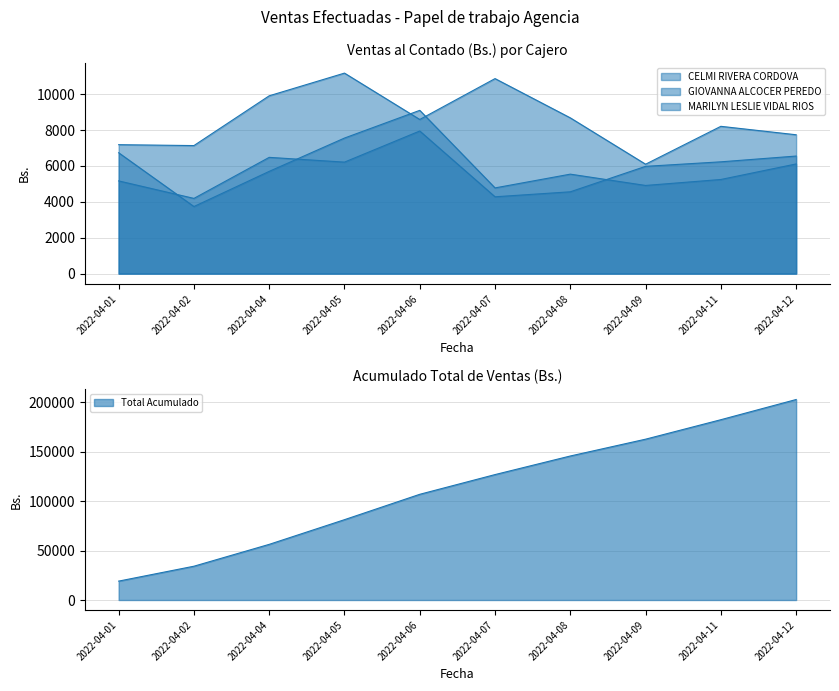

Reading left to right, what are all the values shown in this chart?

CELMI RIVERA CORDOVA: 6737.7	3739.6	5699.7	7557.2	9102.3	4778.1	5545.1	4914.7	5247.7	6113.7
GIOVANNA ALCOCER PEREDO: 7188.0	7138.2	9913.3	11178.4	8593.2	10872.1	8683.5	6099.2	8211.5	7741.0
MARILYN LESLIE VIDAL RIOS: 5168.1	4192.9	6481.2	6215.8	7951.1	4282.8	4560.3	5980.3	6232.0	6553.9